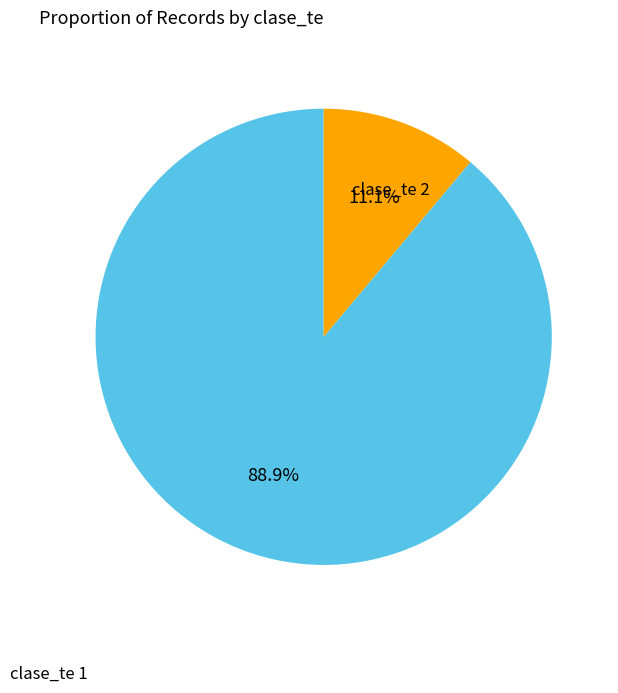

Rank the categories by value from highest to lowest.

clase_te 1, clase_te 2